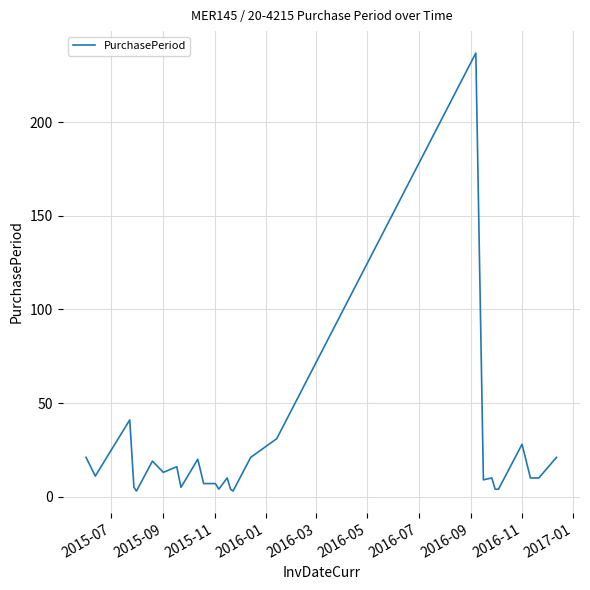

What is the difference between the maximum and minimum values?

234